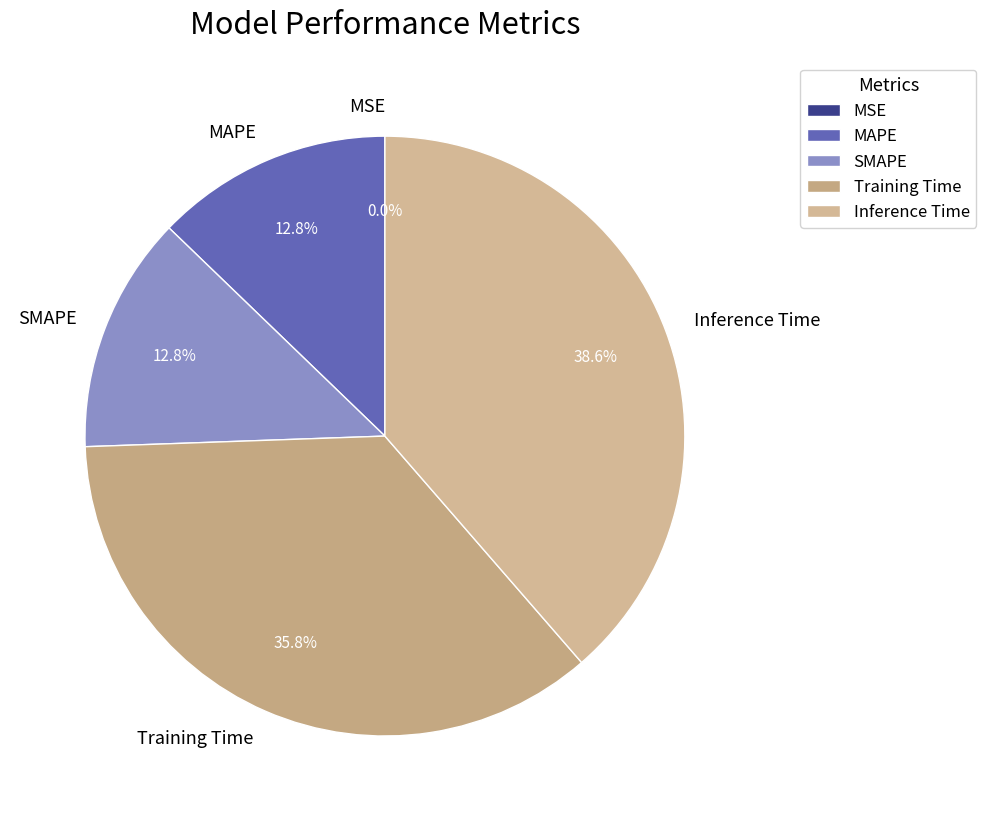

Which slice is the largest?

Inference Time